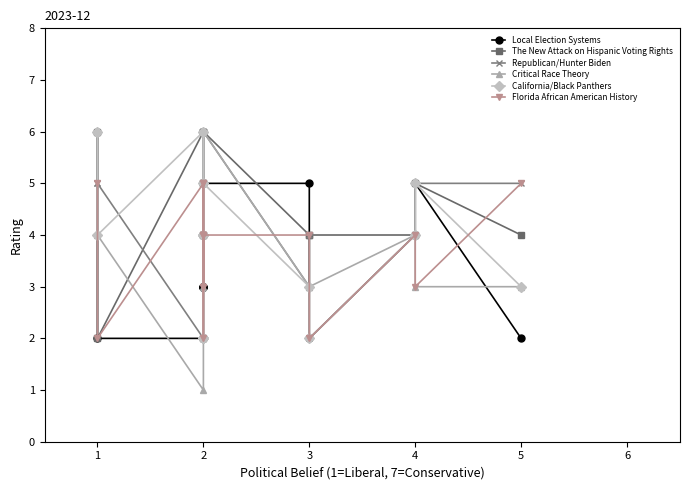

True or false: Critical Race Theory and The New Attack on Hispanic Voting Rights intersect in this chart.

True